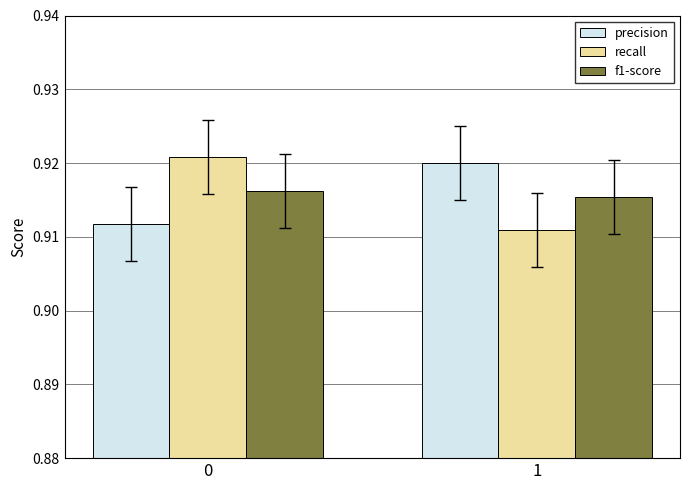

What is the total value across all series at 1?

2.7